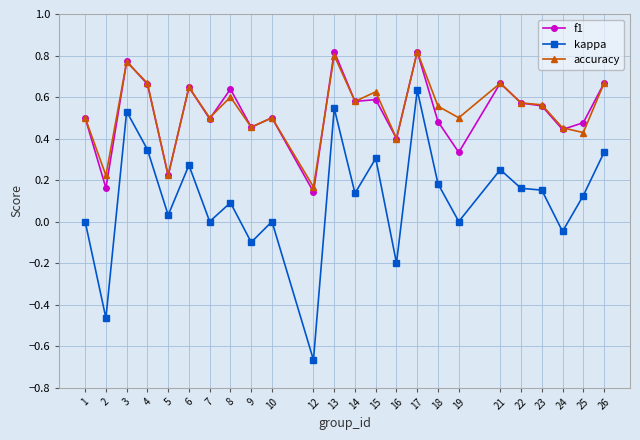

Between 23 and 26, which series saw the biggest shift?

kappa